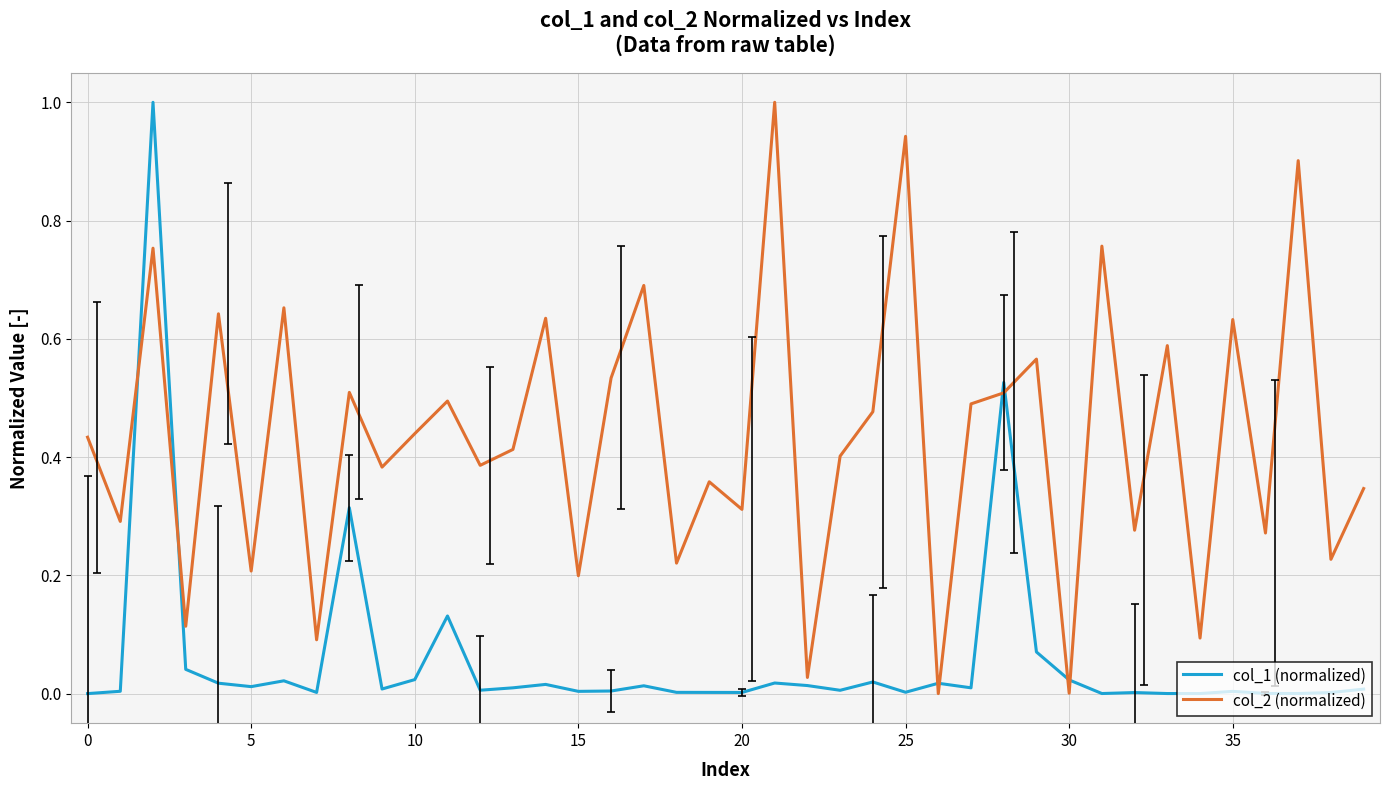

True or false: col_2 (normalized) and col_1 (normalized) cross at least once.

True